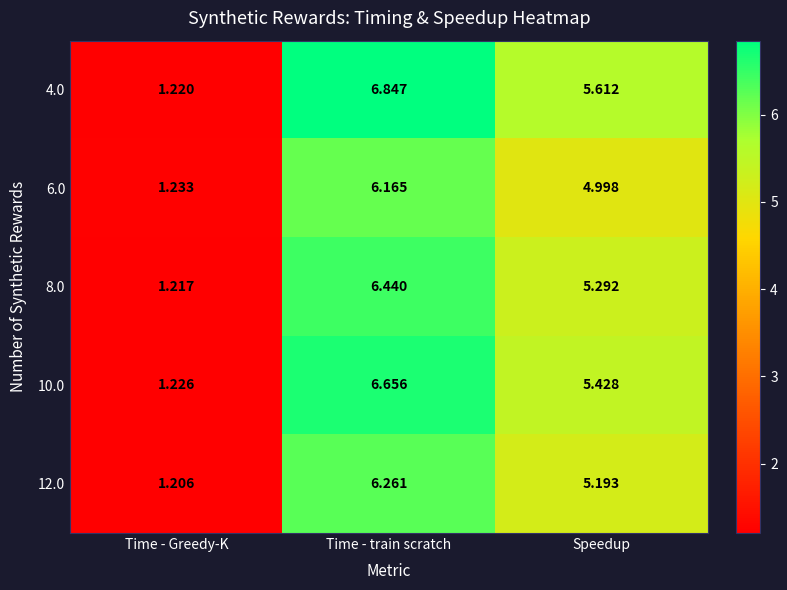

At which label does 12.0 reach its peak?

Time - train scratch